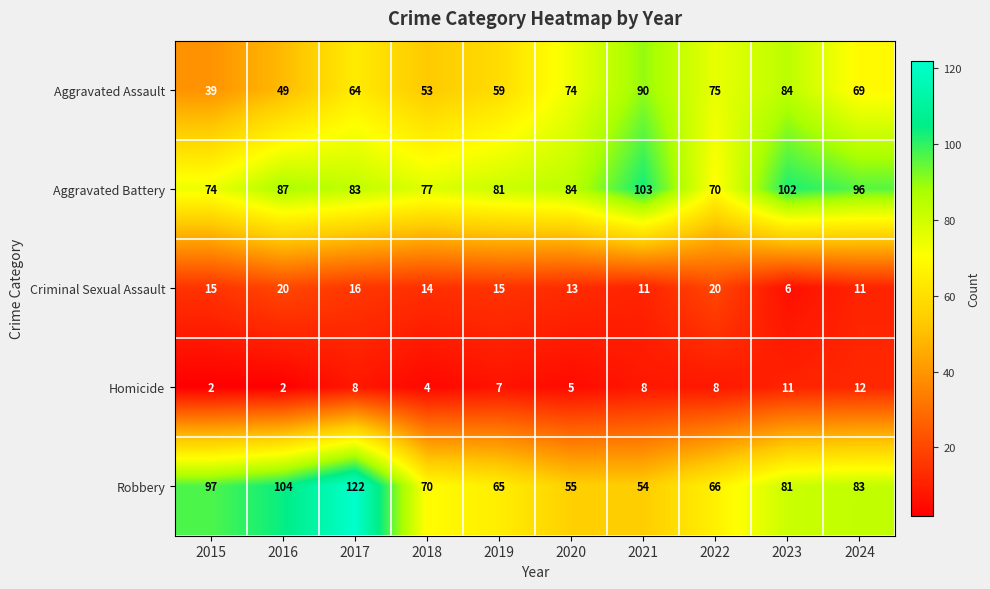

What is the difference between the maximum and second lowest values in the Aggravated Assault series?

41